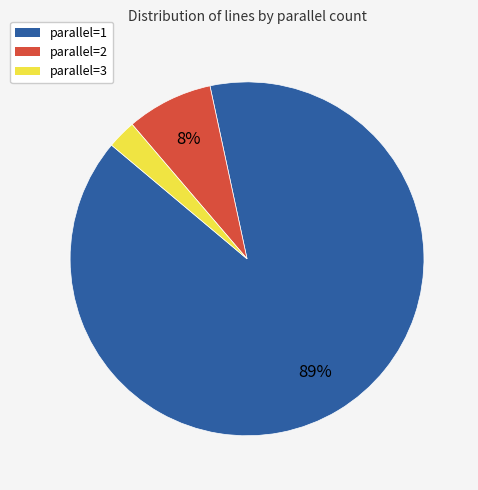

Between parallel=1 and parallel=3, which is larger?

parallel=1